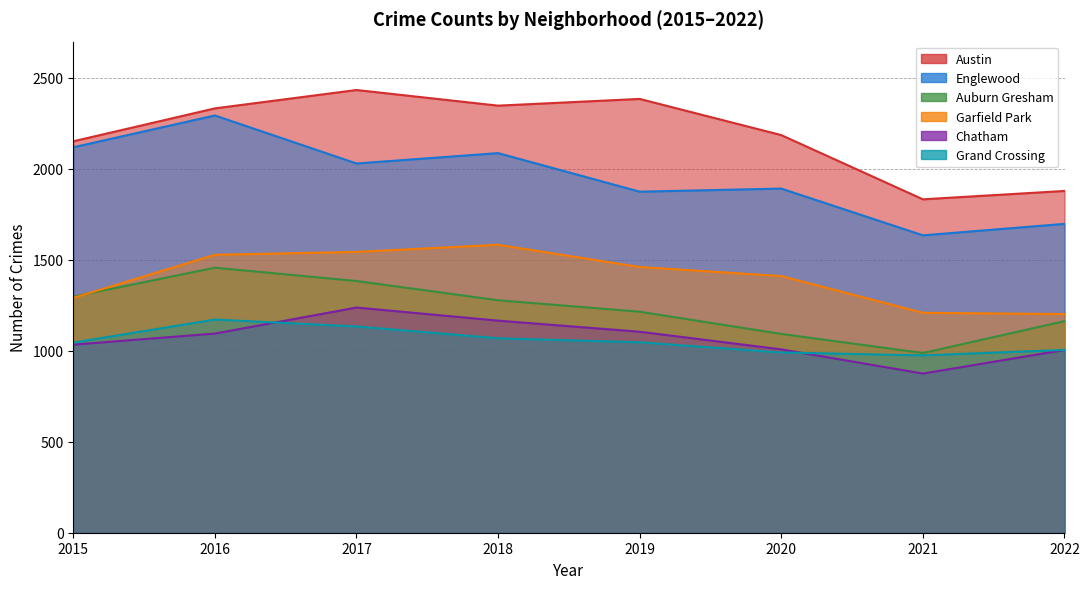

At which category does Englewood reach its first local peak?

2016